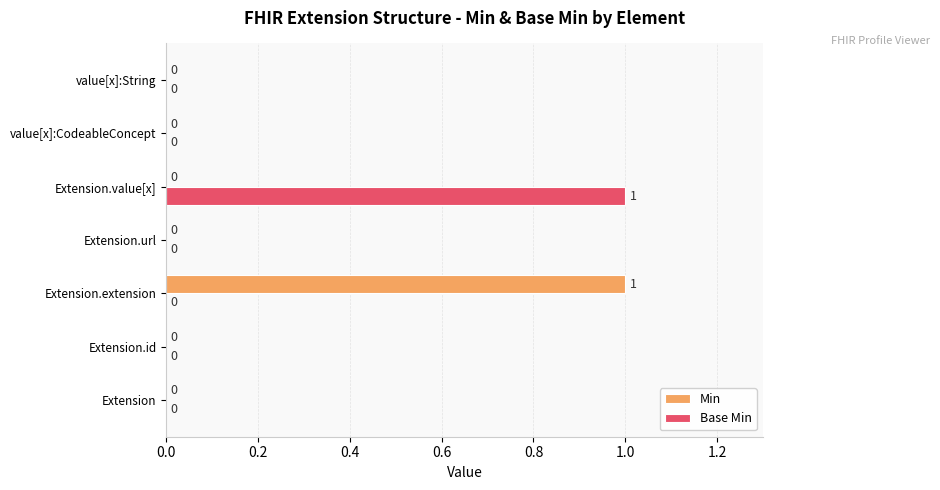

Is the value of Base Min at value[x]:String greater than the value of Min at Extension.extension?

No